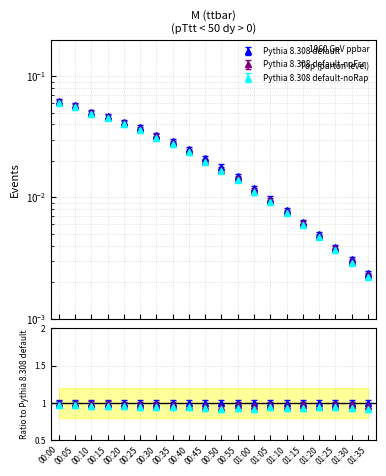

True or false: Pythia 8.308 default has a value of 0.0 at 00:25.

True